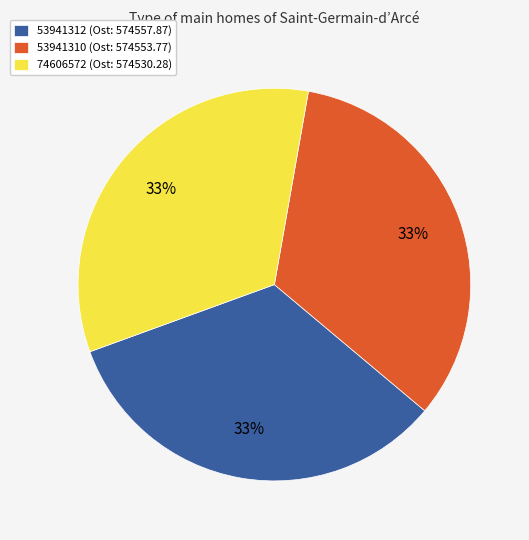

To the nearest percent, what portion does 53941310 represent?

33%